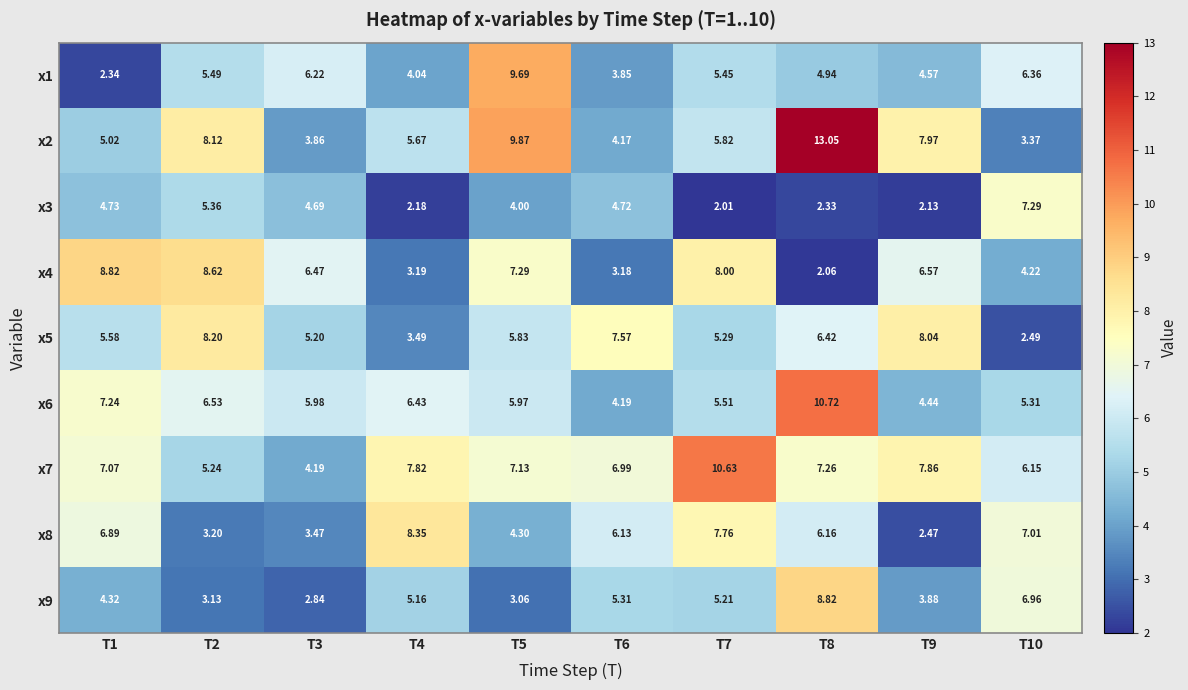

How many series are shown in this chart?

9